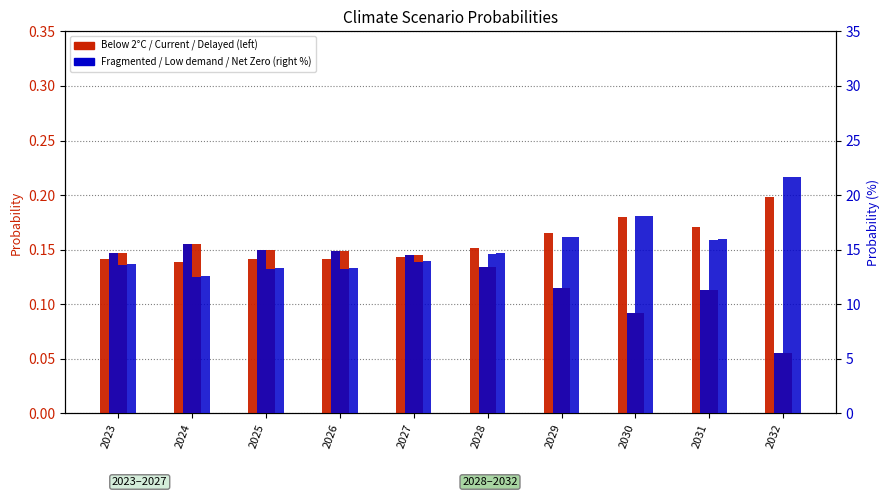

Which series has the largest range (max minus min)?

Fragmented World